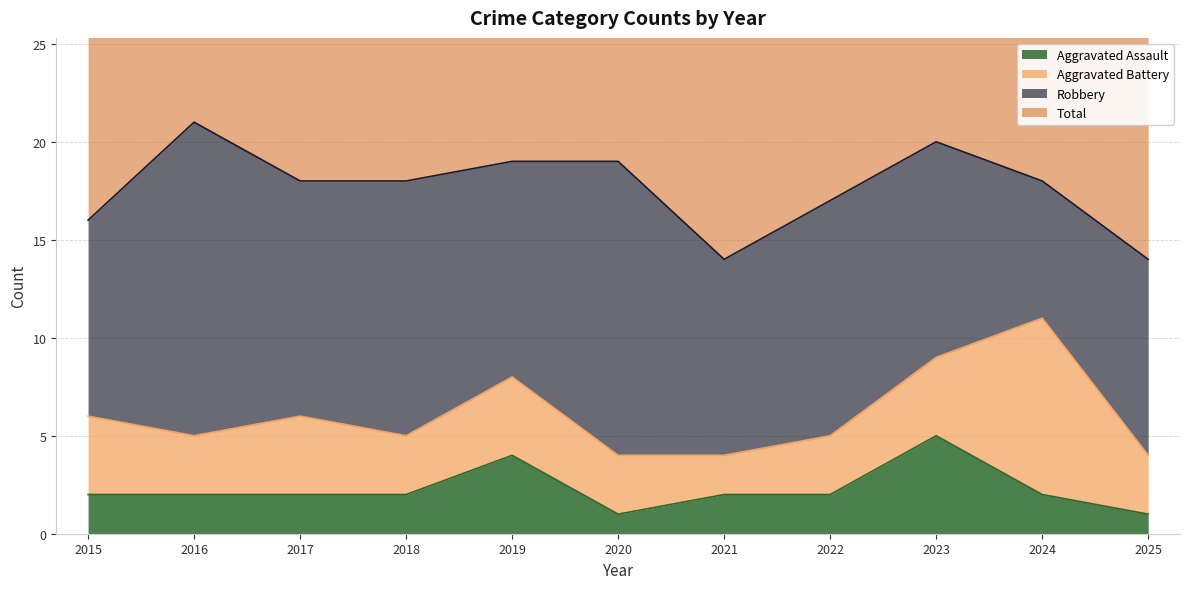

True or false: Aggravated Assault has a value of 2 at 2022.

True